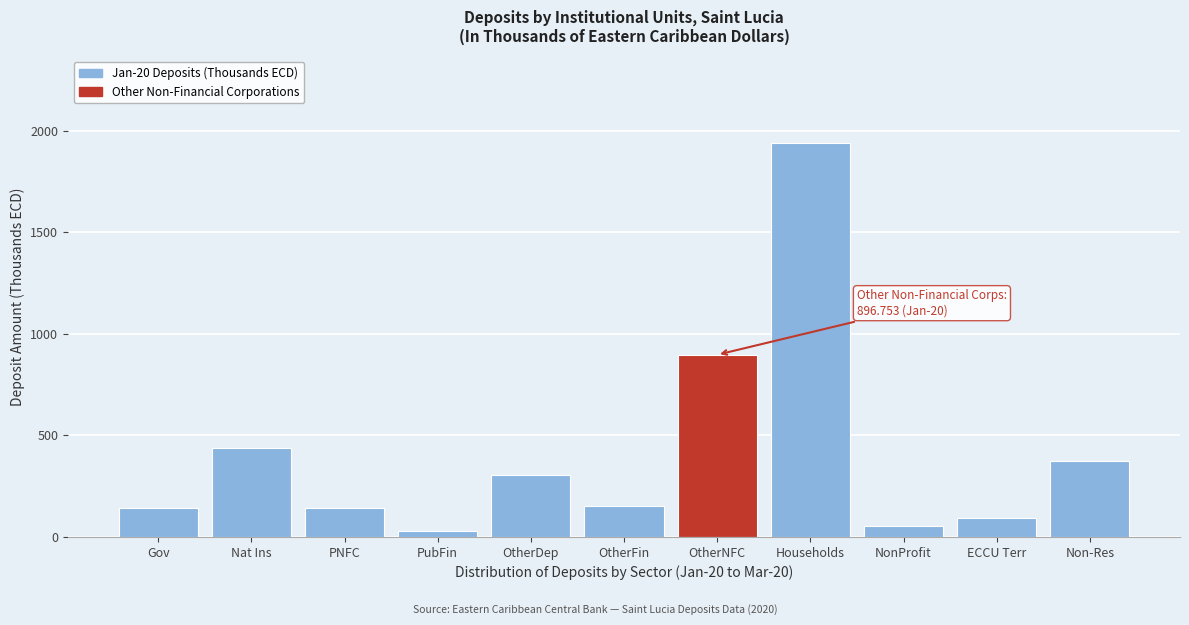

Where is the data nearest to the value 984?

OtherNFC